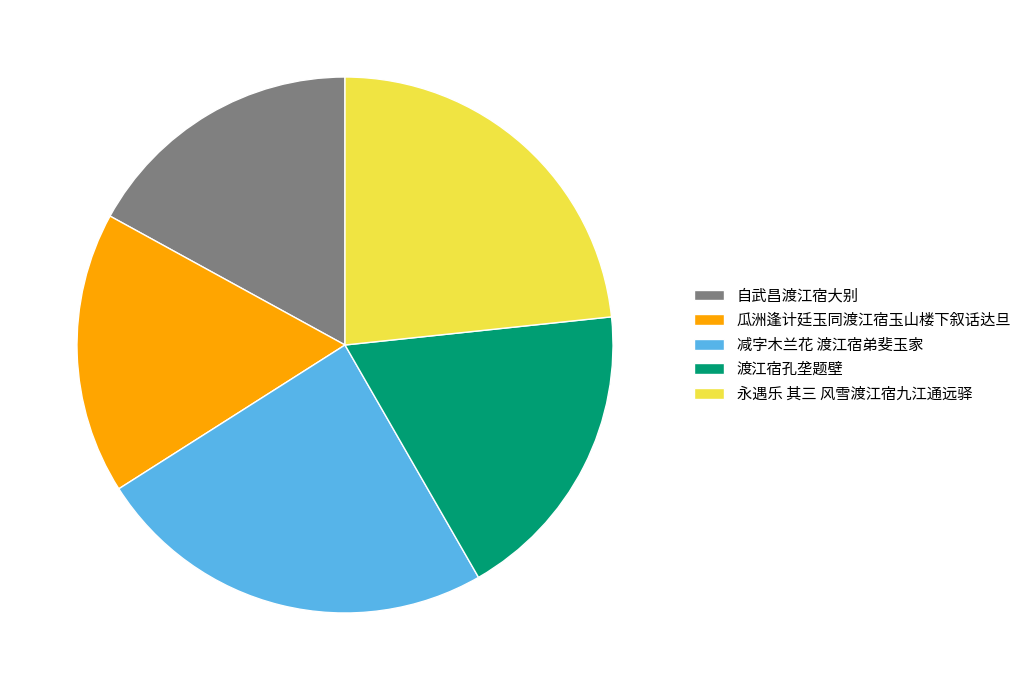

Count the number of slices in the pie.

5